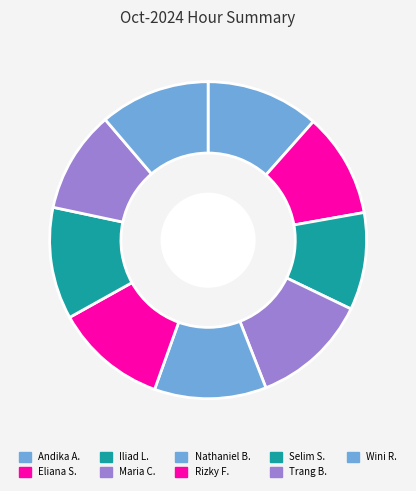

How many slices are in this pie chart?

9